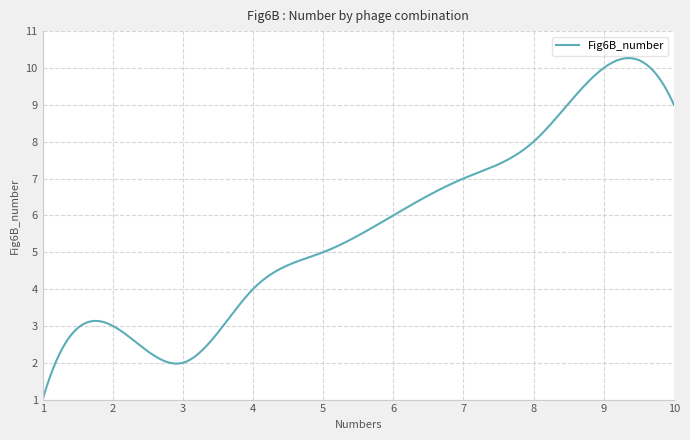

How many series are shown in this chart?

1